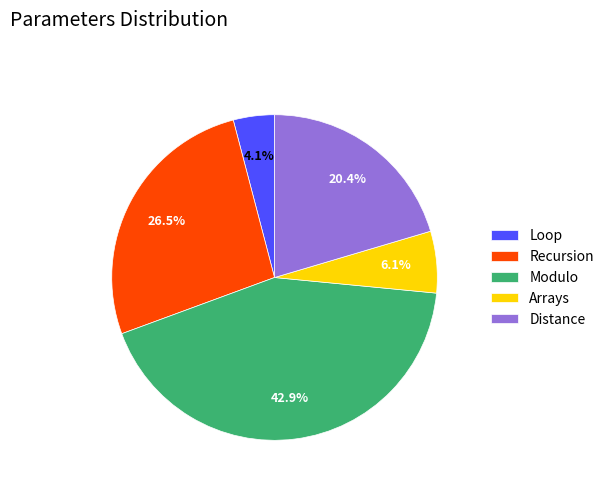

Count the number of slices in the pie.

5